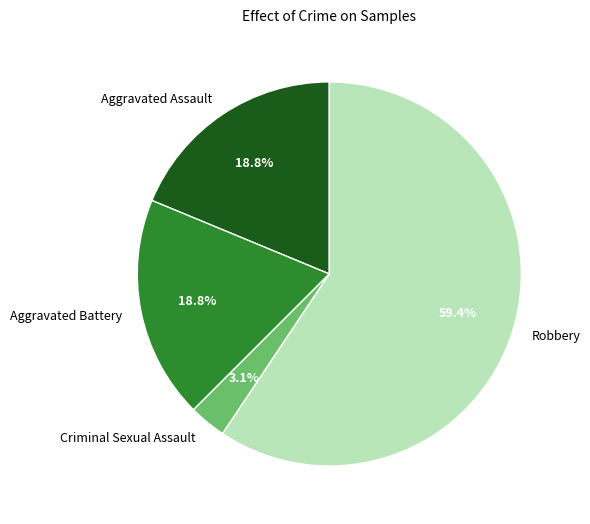

Between Aggravated Battery and Robbery, which is larger?

Robbery